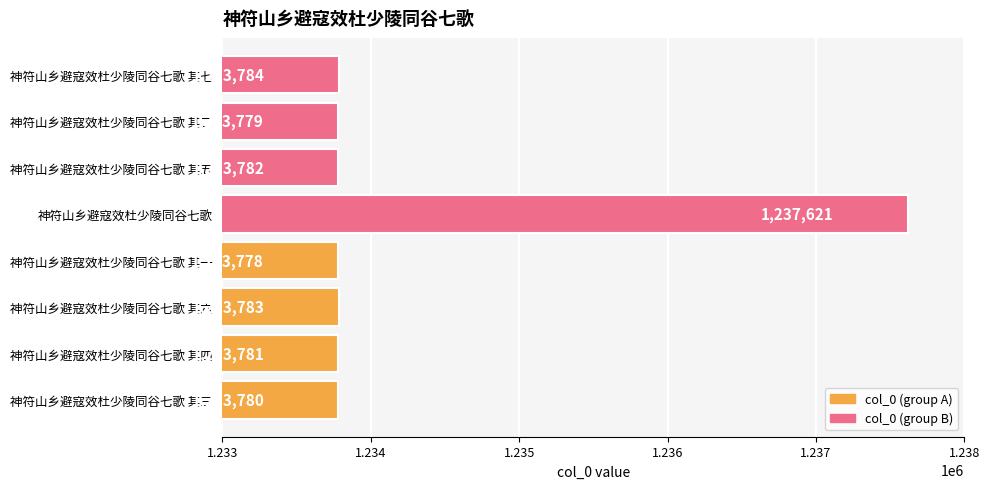

Reading bottom to top, extract all data points from this chart.

神符山乡避寇效杜少陵同谷七歌 其三=1233780	神符山乡避寇效杜少陵同谷七歌 其四=1233781	神符山乡避寇效杜少陵同谷七歌 其六=1233783	神符山乡避寇效杜少陵同谷七歌 其一=1233778	神符山乡避寇效杜少陵同谷七歌=1237621	神符山乡避寇效杜少陵同谷七歌 其五=1233782	神符山乡避寇效杜少陵同谷七歌 其二=1233779	神符山乡避寇效杜少陵同谷七歌 其七=1233784